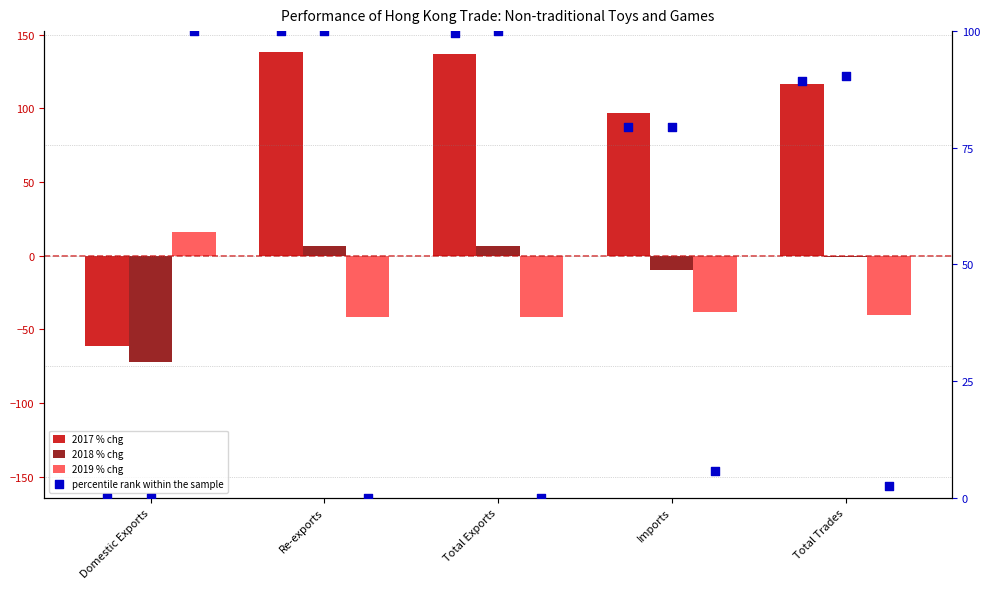

What is the total value across all series at Imports?

128.9